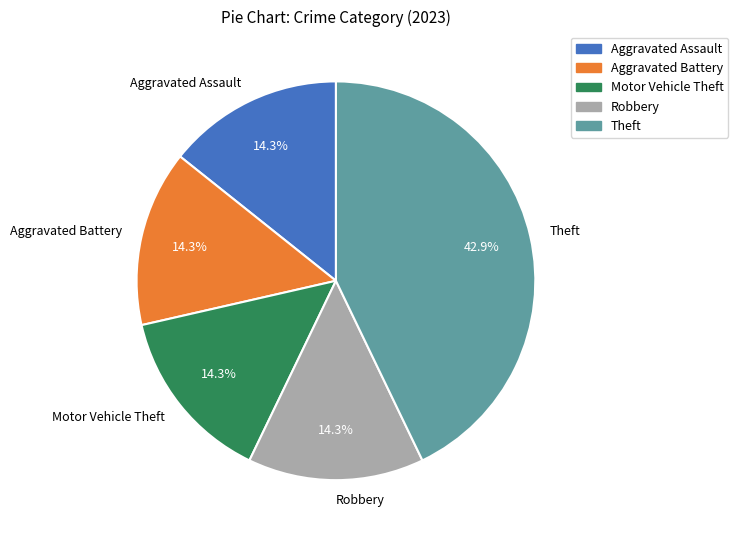

How many slices are in this pie chart?

5